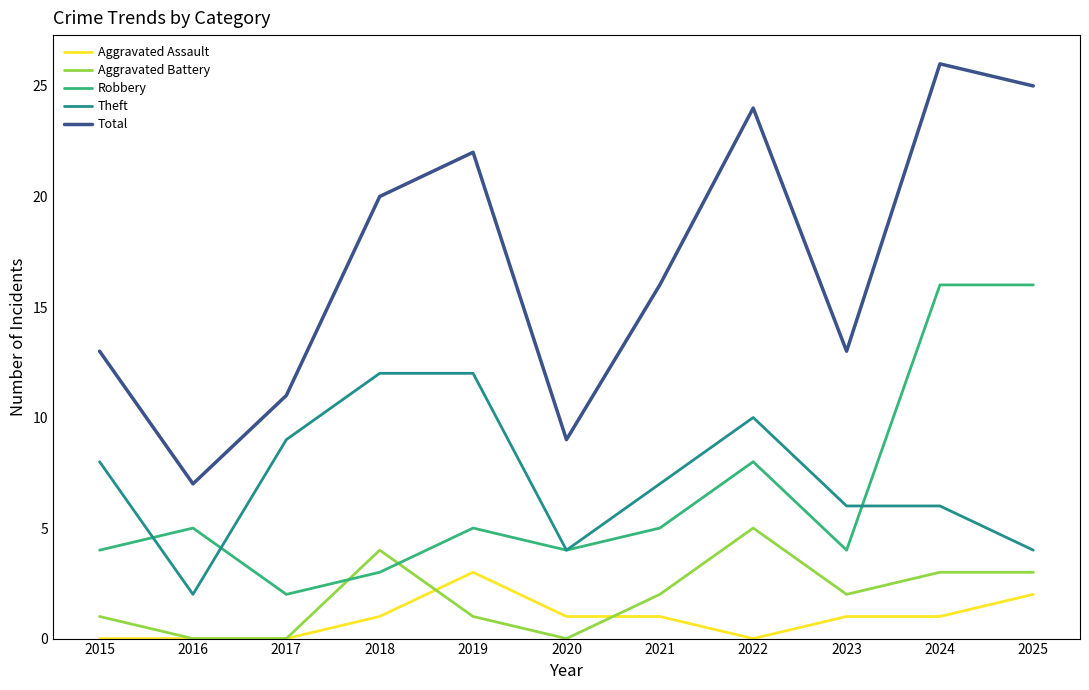

Where is Theft nearest to the value 7?

2021